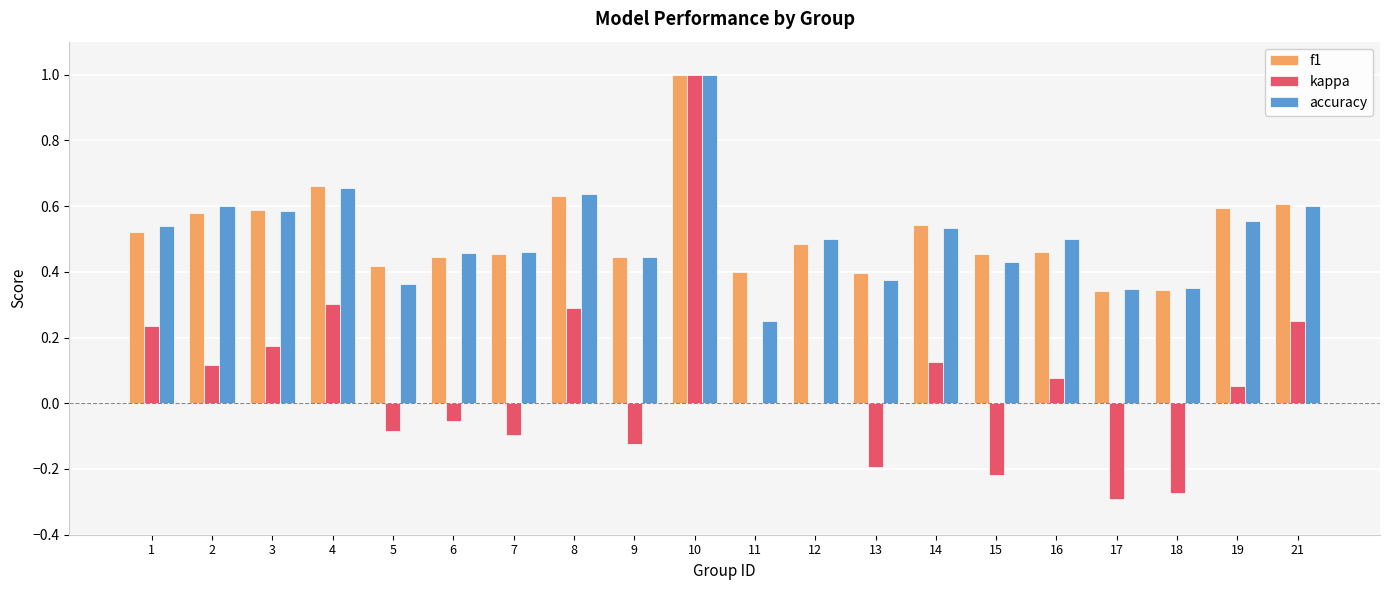

Is it true that kappa equals 0.1 at 4?

False